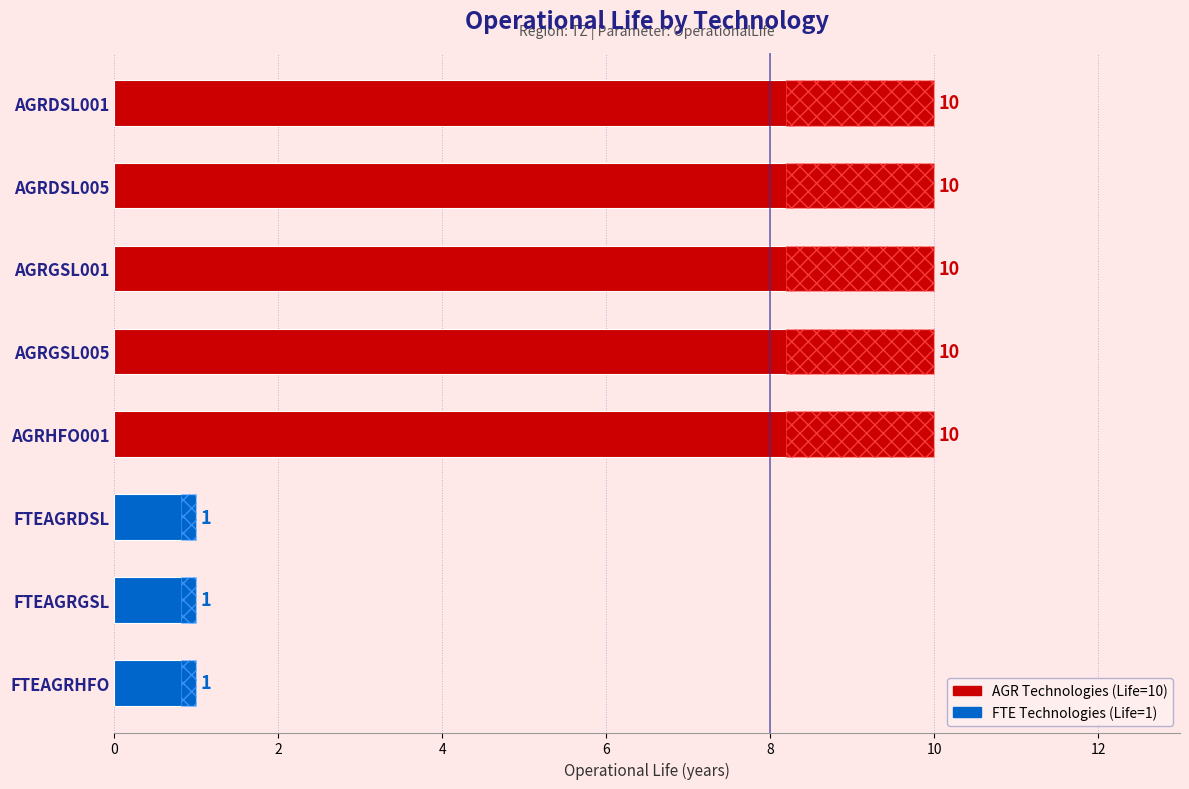

Rank the categories by value from highest to lowest.

AGRDSL001, AGRDSL005, AGRGSL001, AGRGSL005, AGRHFO001, FTEAGRDSL, FTEAGRGSL, FTEAGRHFO